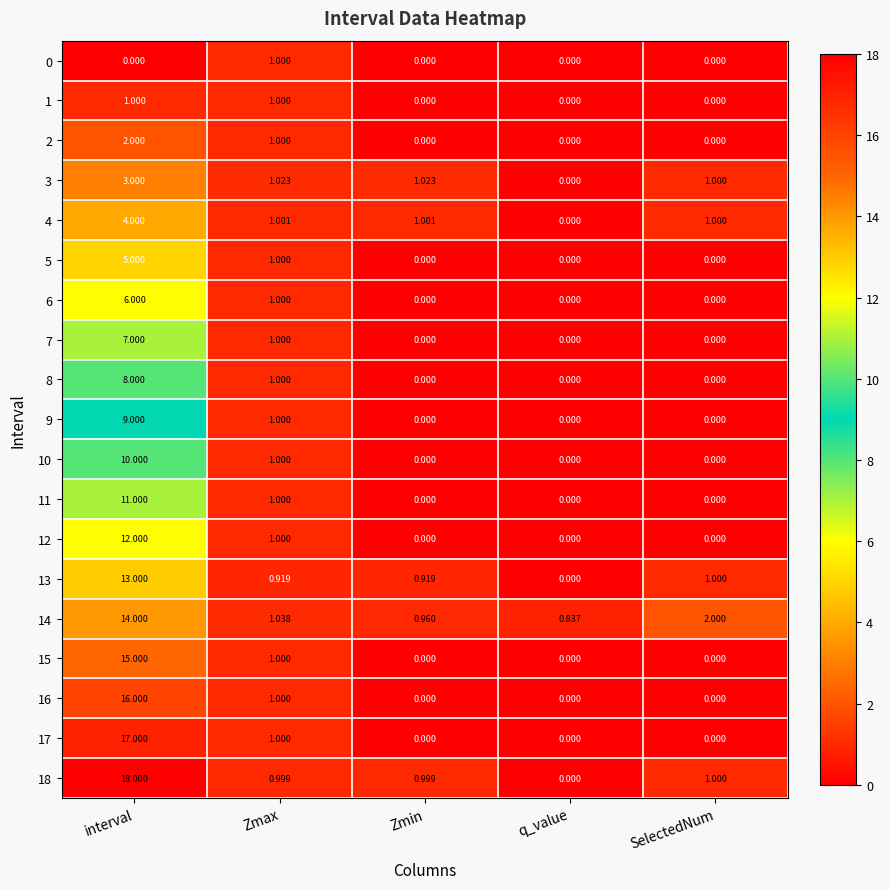

How many series are shown in this chart?

19